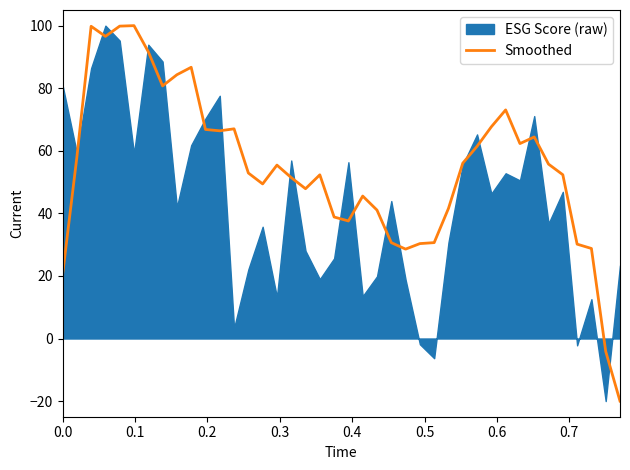

What is the maximum value shown in the chart?

100.0